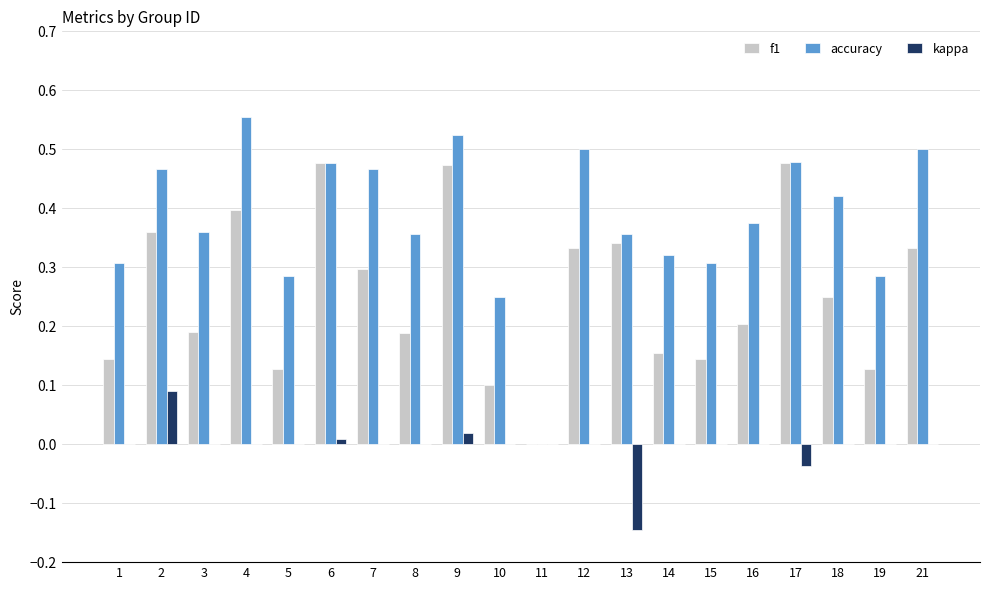

Which label corresponds to the largest value in the chart?

4